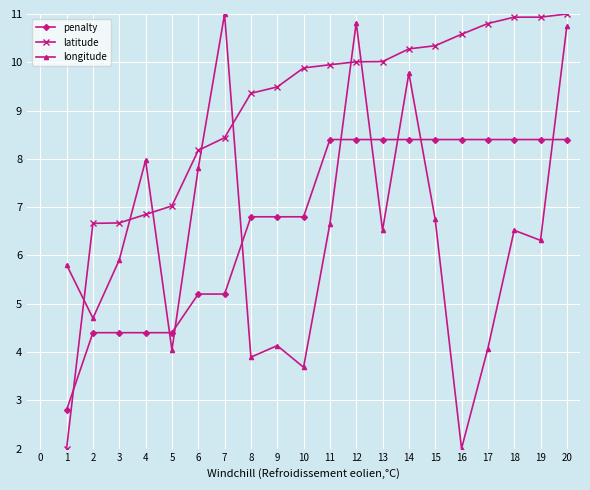

What is the smallest value displayed?

2.0